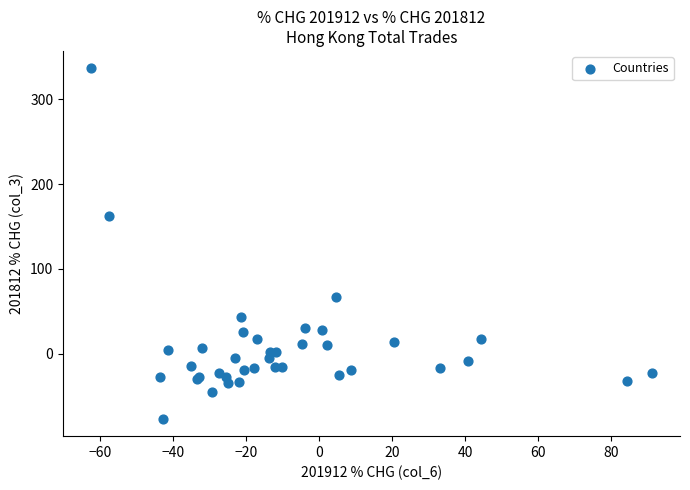

What Y value in the scatter plot is closest to 129?

162.0